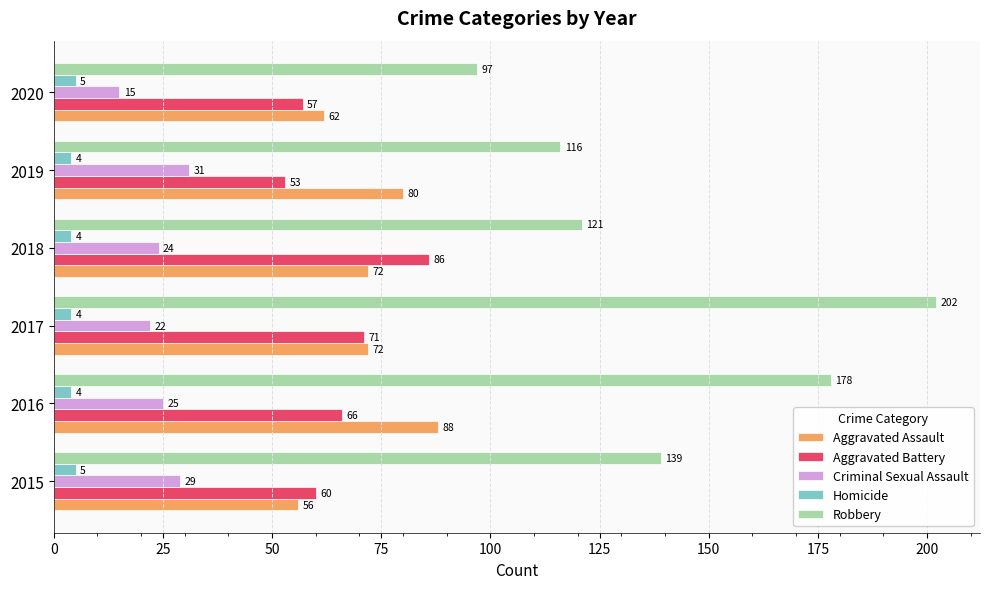

Which series has the largest range (max minus min)?

Robbery